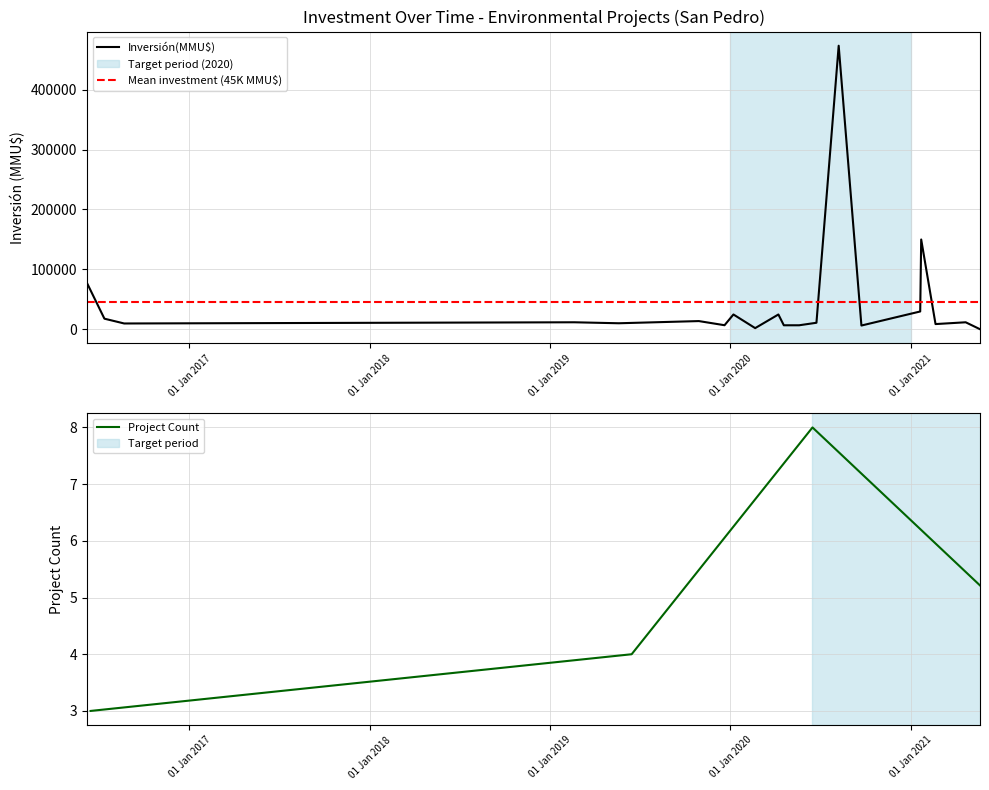

Which category has the highest value across all series?

07/08/2020